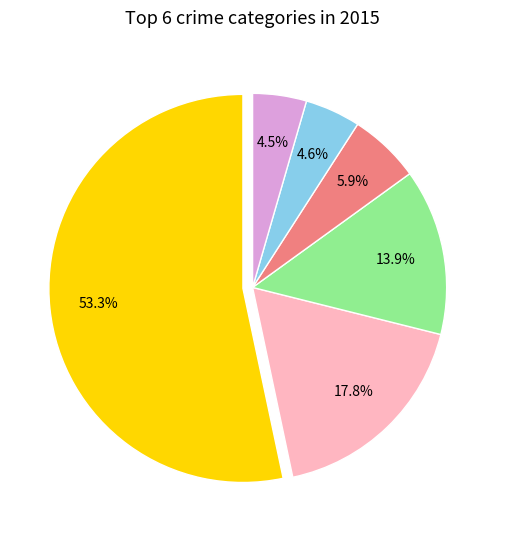

Is there a majority slice in this chart?

Yes